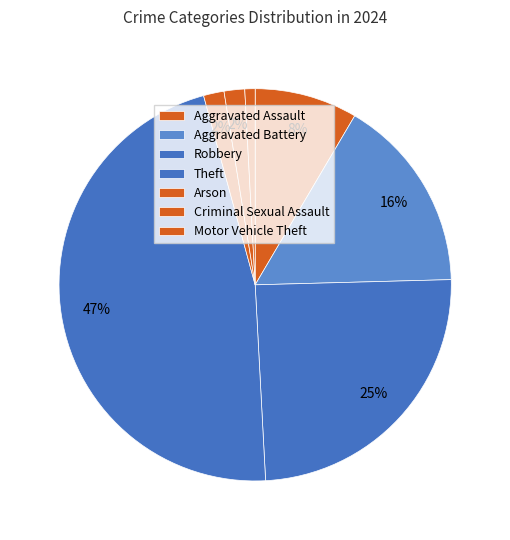

Which category has the biggest portion of the pie?

Theft